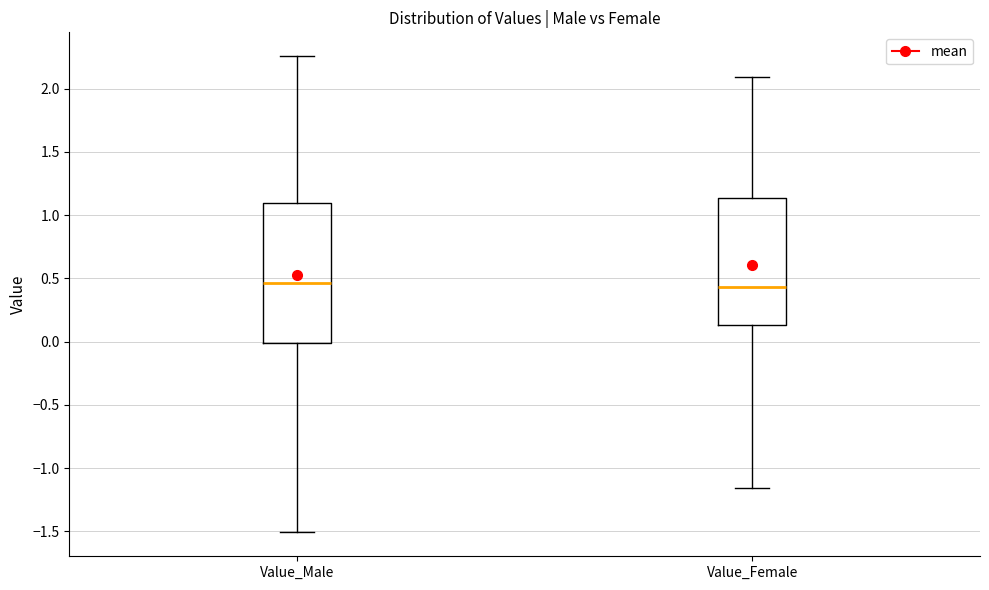

Reading left to right, transcribe this box plot: for each box, give where its median line is, the range the box spans, and where its two whiskers end, as read against the y-axis. The values are not printed on the chart, so give them approximately, as read against the axis.

Value_Male: median 0.45, box 0.00 to 1.10, whiskers -1.50 to 2.25
Value_Female: median 0.45, box 0.15 to 1.15, whiskers -1.15 to 2.10